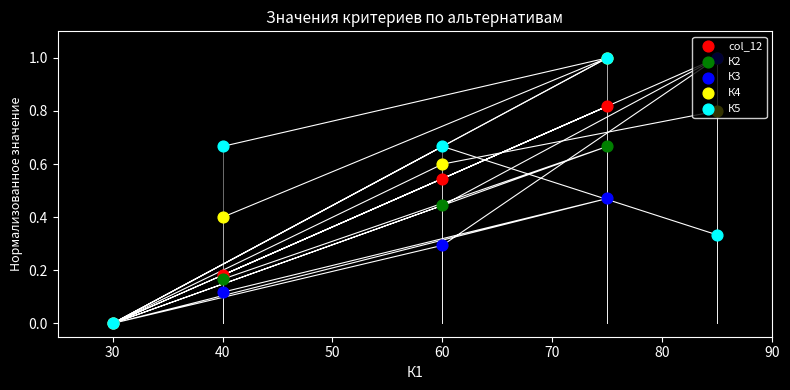

Which series contains the lowest Y value?

col_12